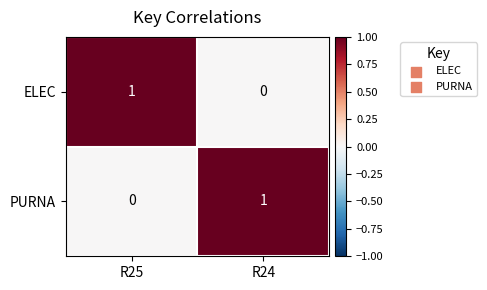

Where is PURNA nearest to the value 0?

R25